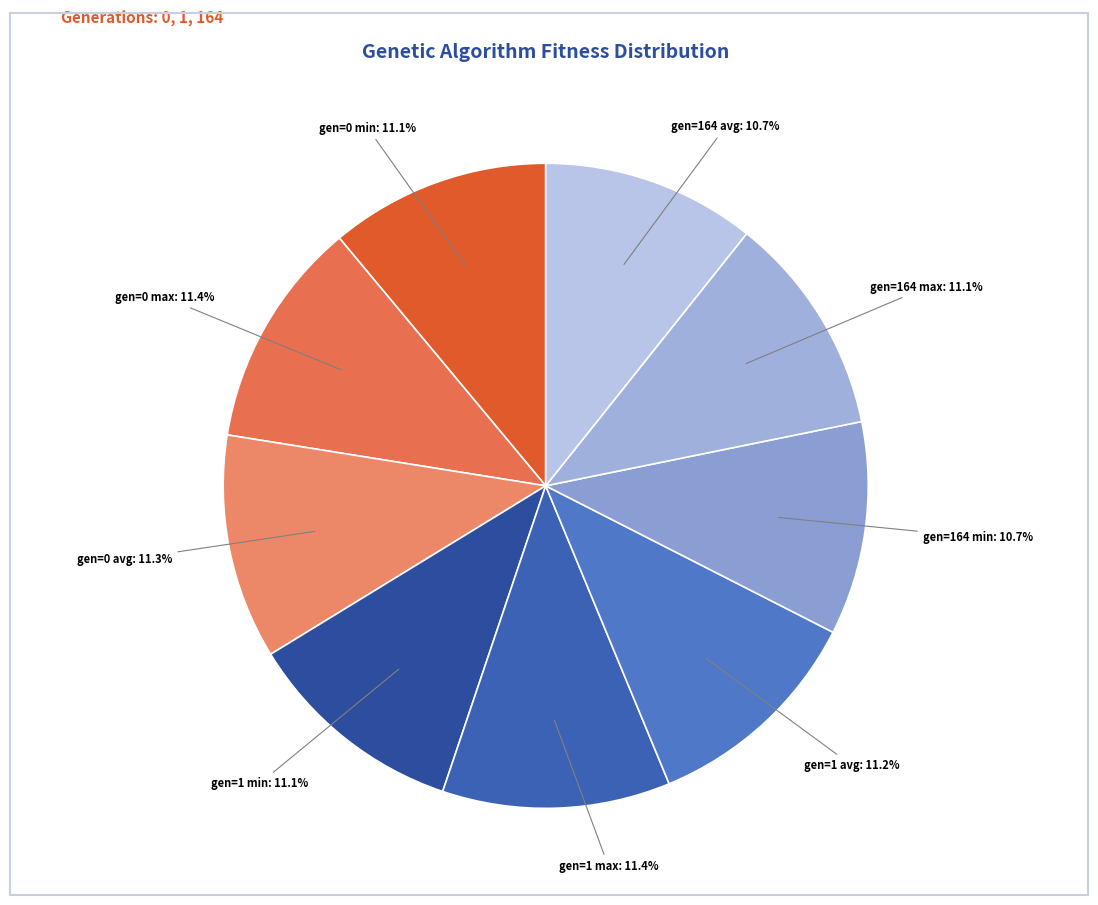

Which slice is the largest?

gen=1 max